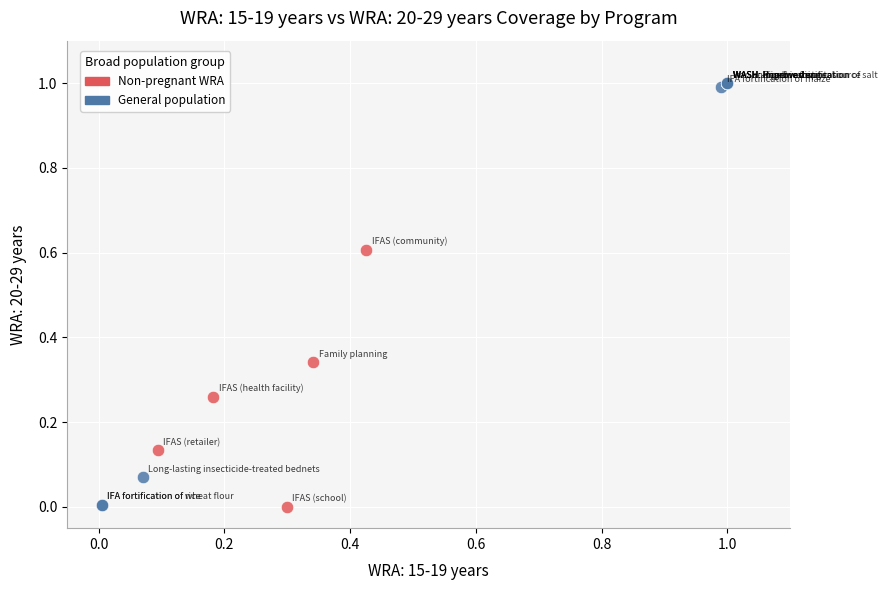

What are all the series names shown in the legend?

Non-pregnant WRA, General population